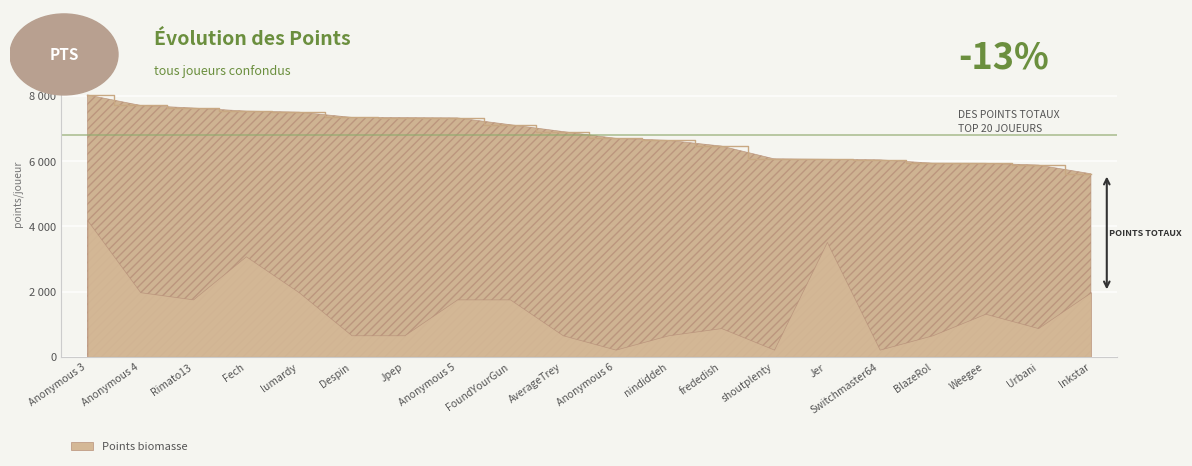

What is the greatest value displayed?

8026